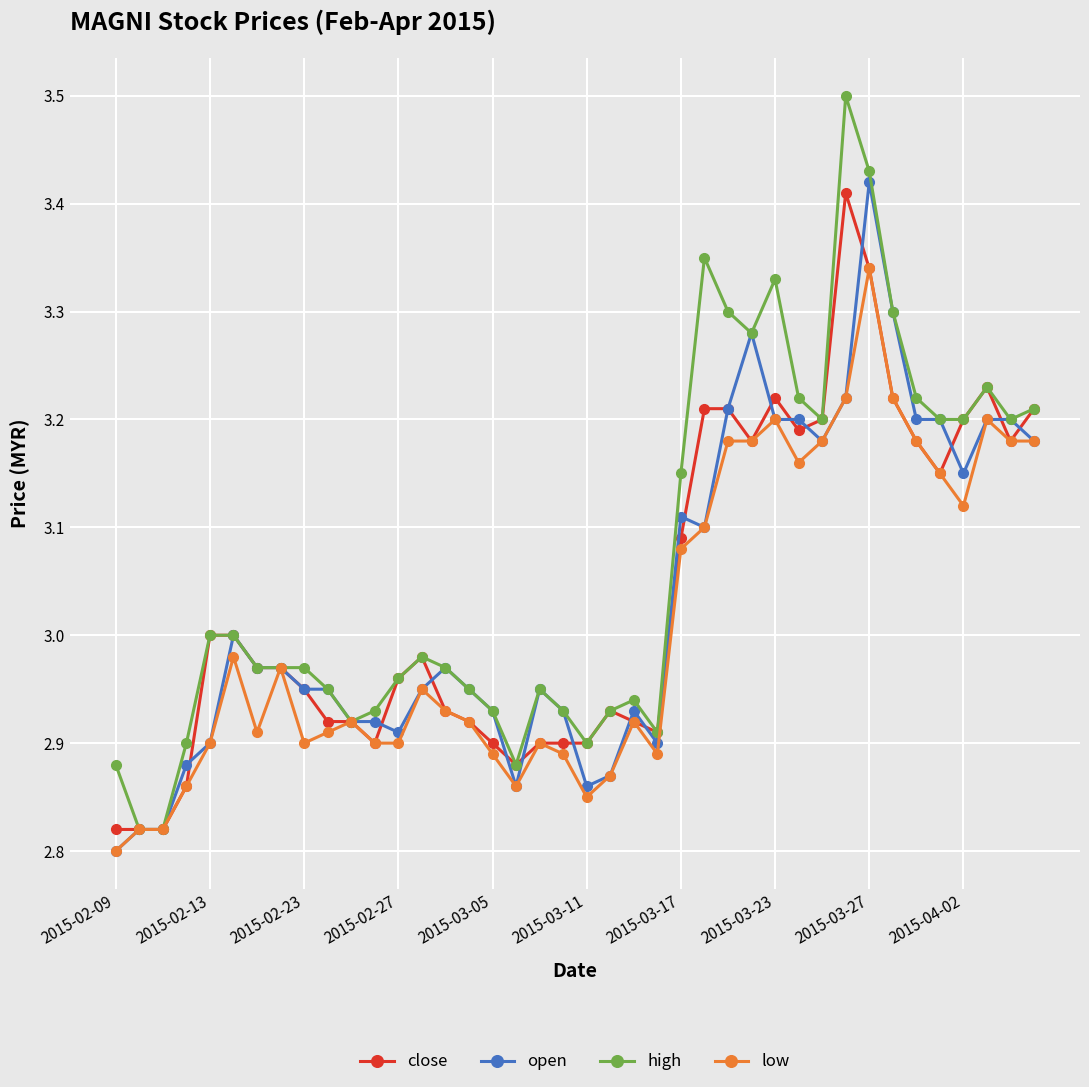

At how many categories does at least one series exceed 2?

40